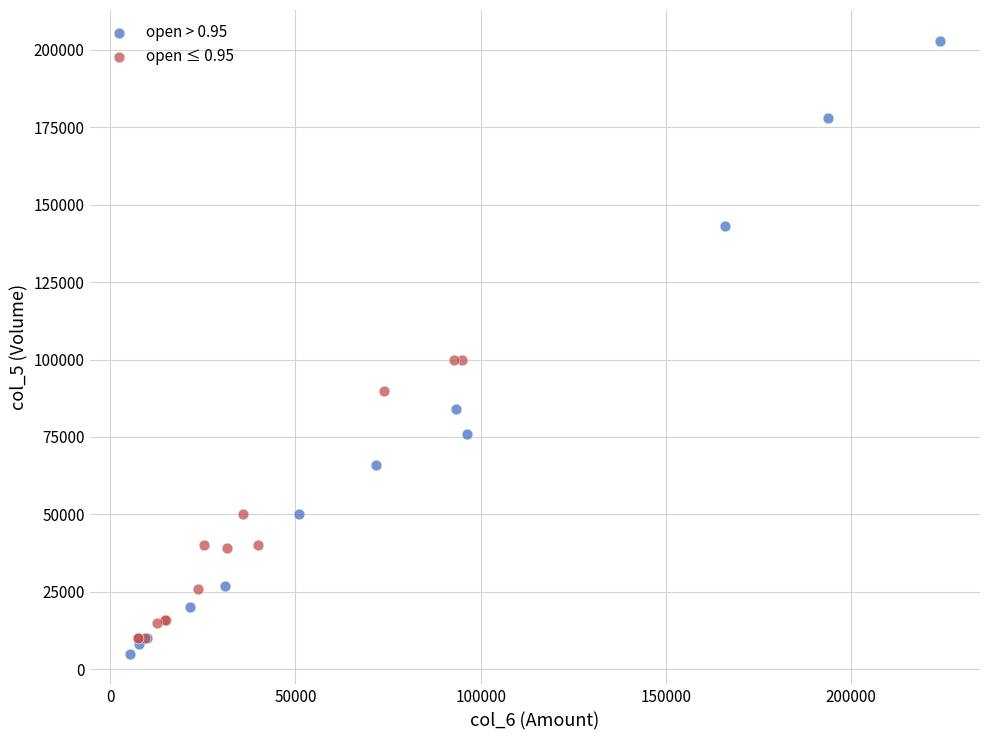

Which series reaches the minimum Y coordinate?

open > 0.95